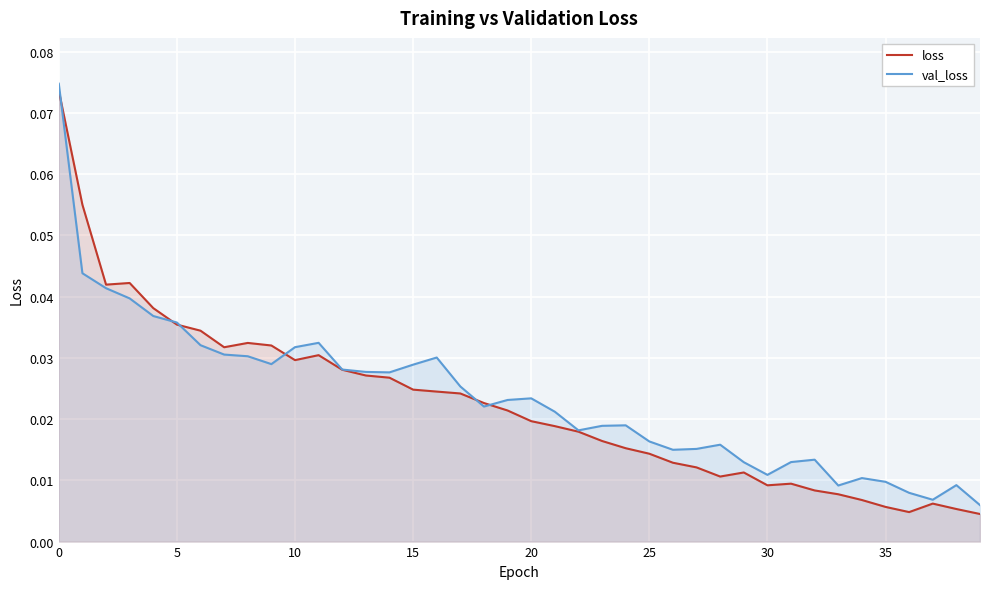

At which label does val_loss reach its minimum?

39